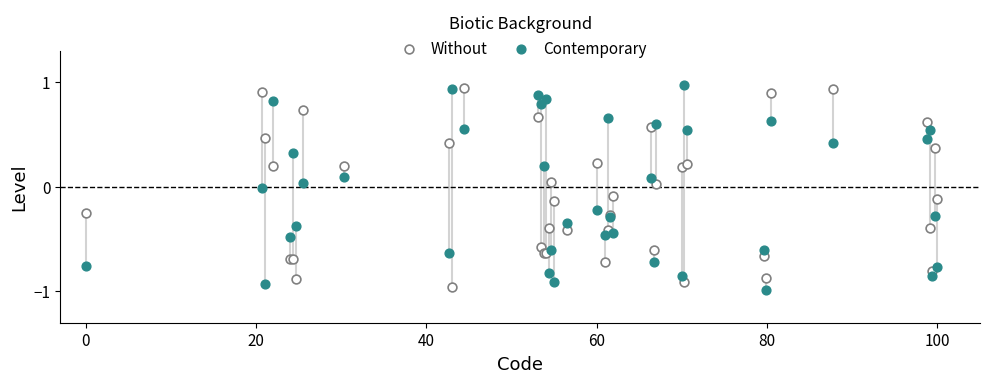

What is the X range (max minus min) for the scatter plot?

100.0